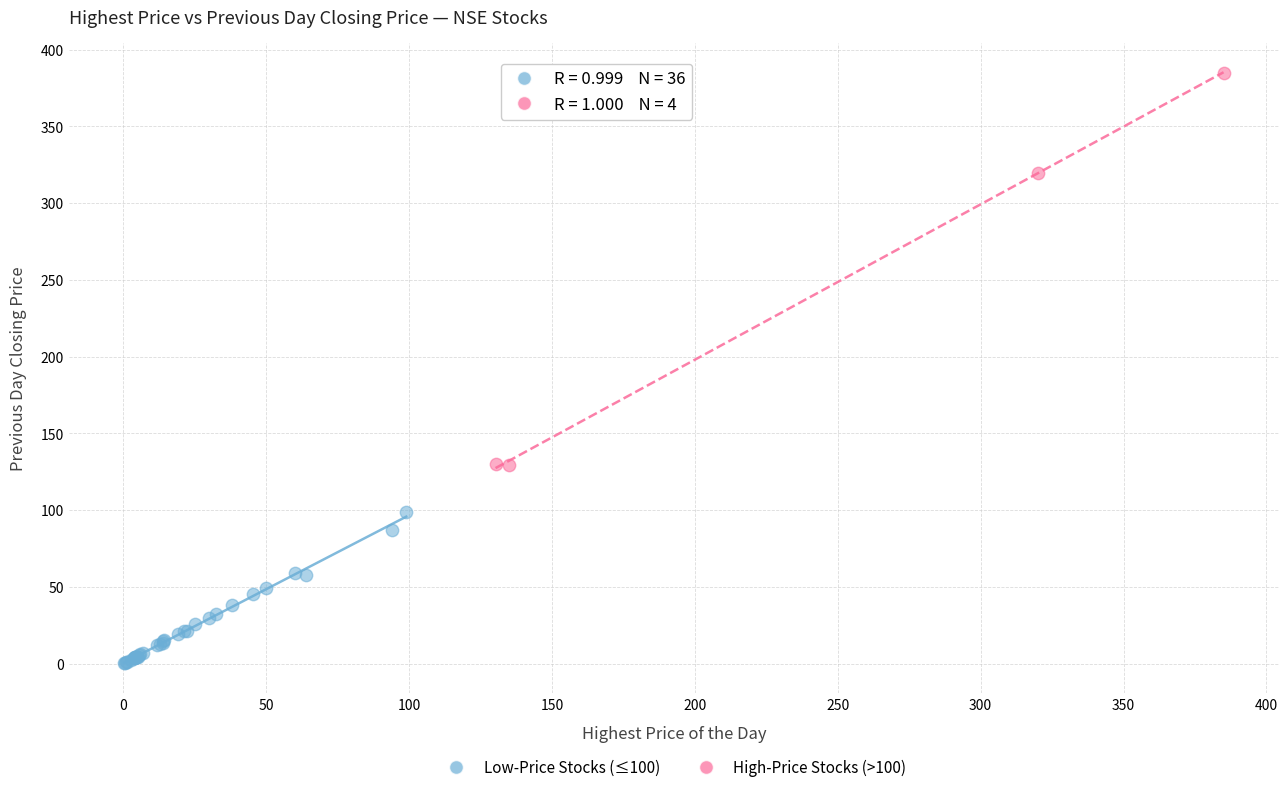

What are all the series names shown in the legend?

Low-Price Stocks (≤100), High-Price Stocks (>100)